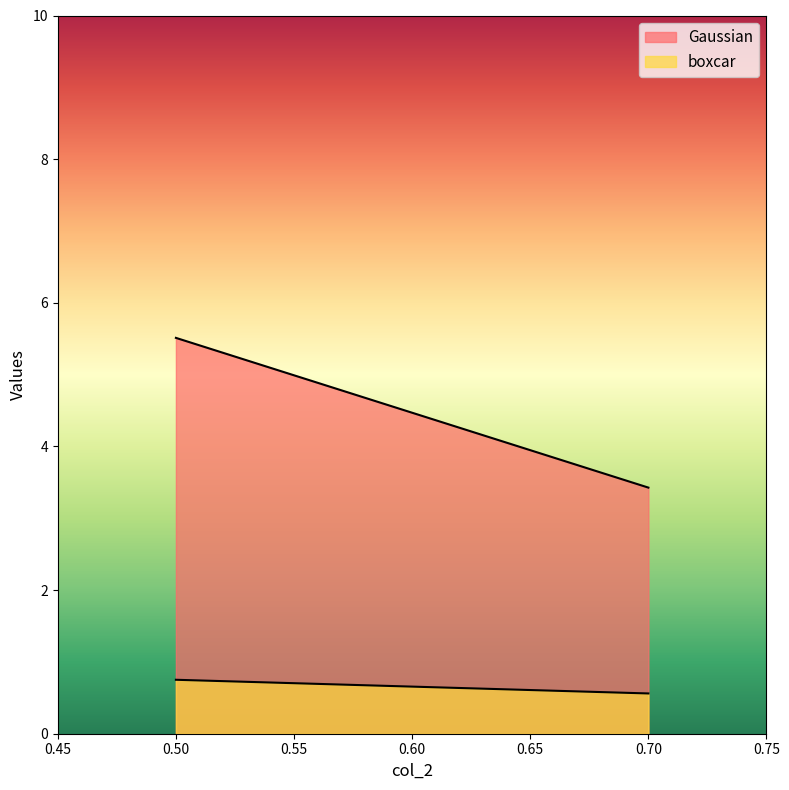

What is the spread (max minus min) of values at 0?

4.8